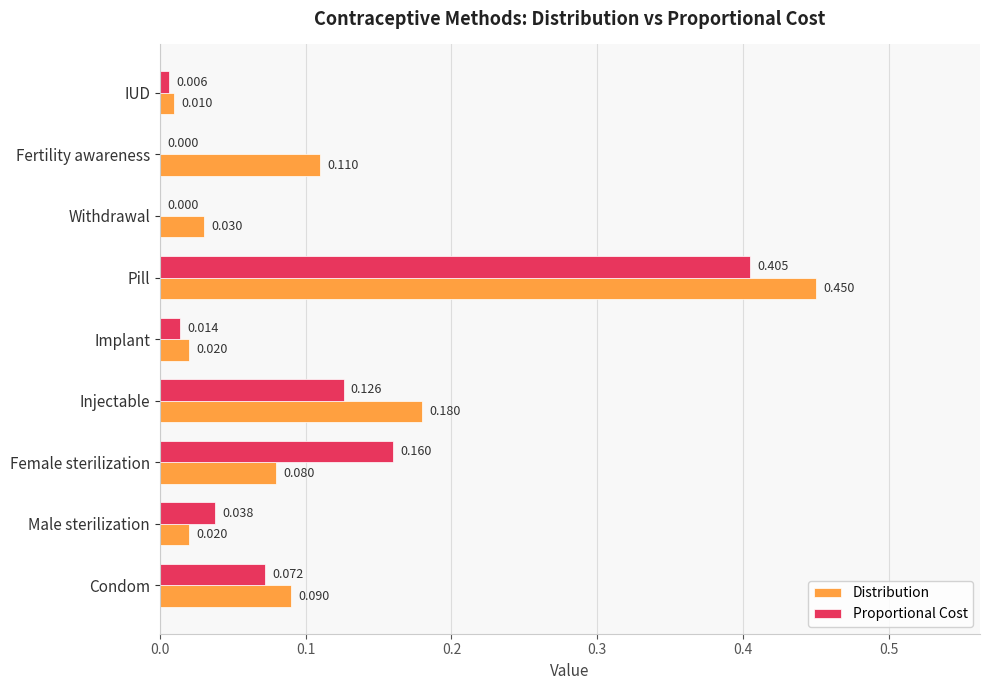

Which series changed the most between Injectable and Pill?

Proportional Cost